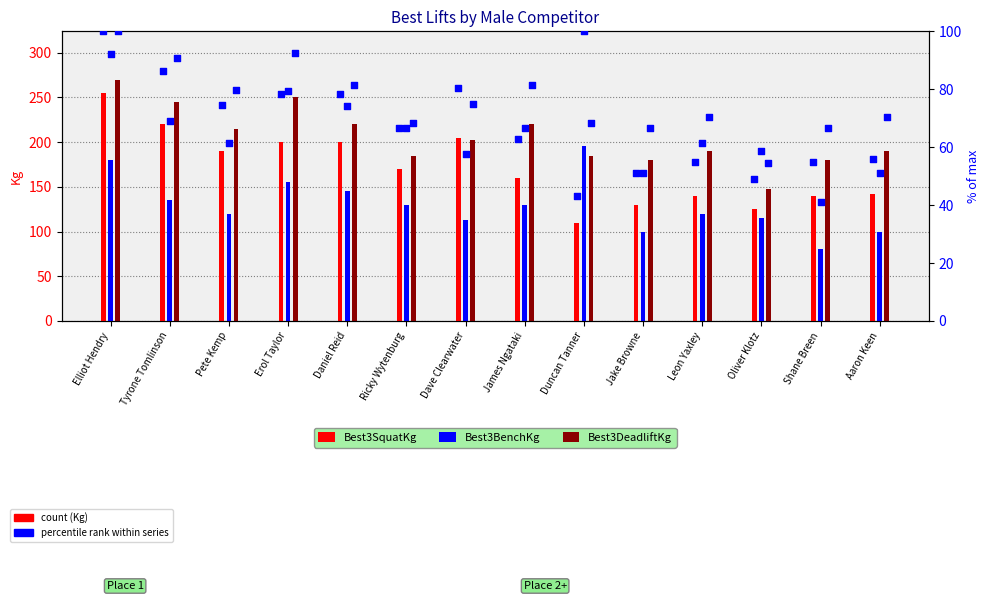

Which series has the largest Y range (max minus min)?

Best3SquatKg